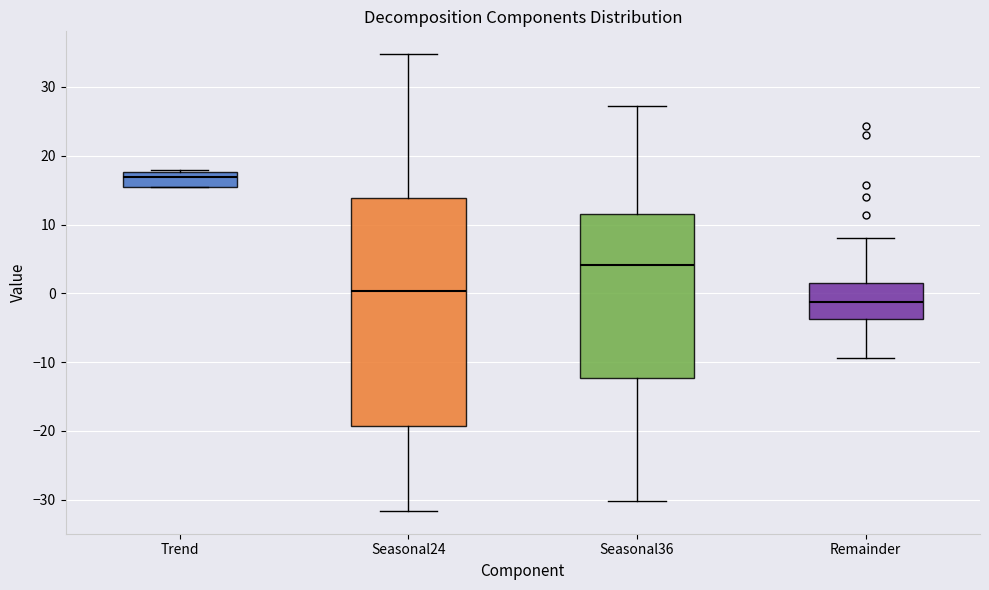

Where does the upper whisker of the box for Remainder end on the y-axis? The values are not printed on the chart, so give them approximately, as read against the axis.

8